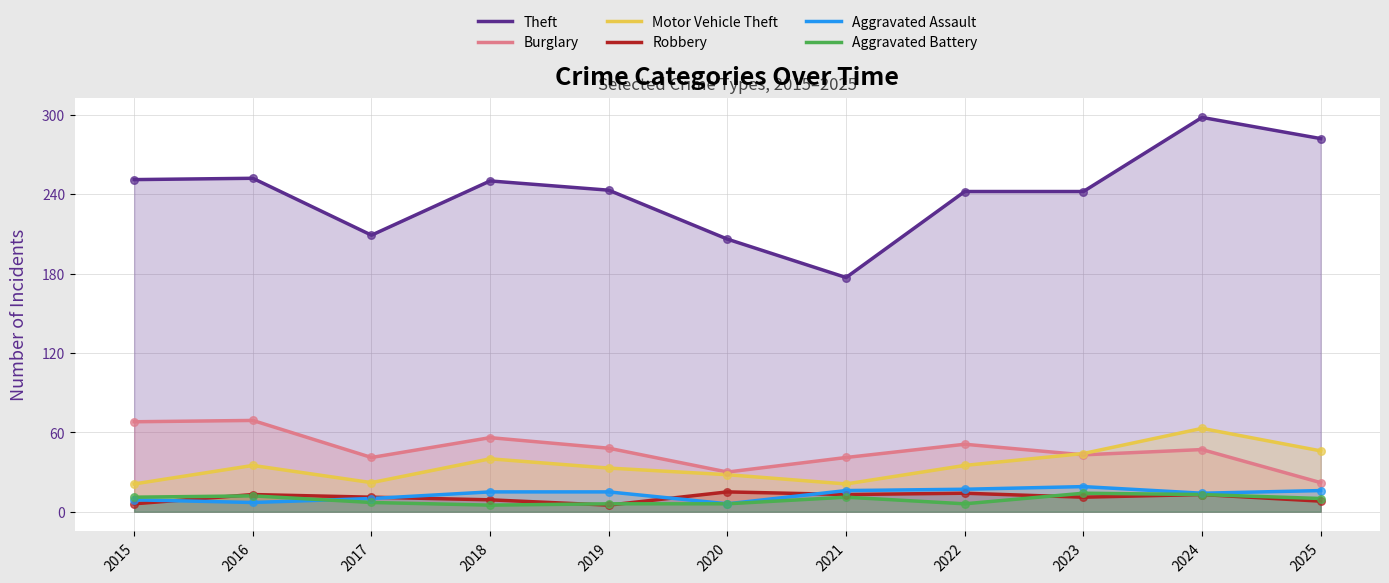

What are all the series names shown in the legend?

Theft, Burglary, Motor Vehicle Theft, Robbery, Aggravated Assault, Aggravated Battery